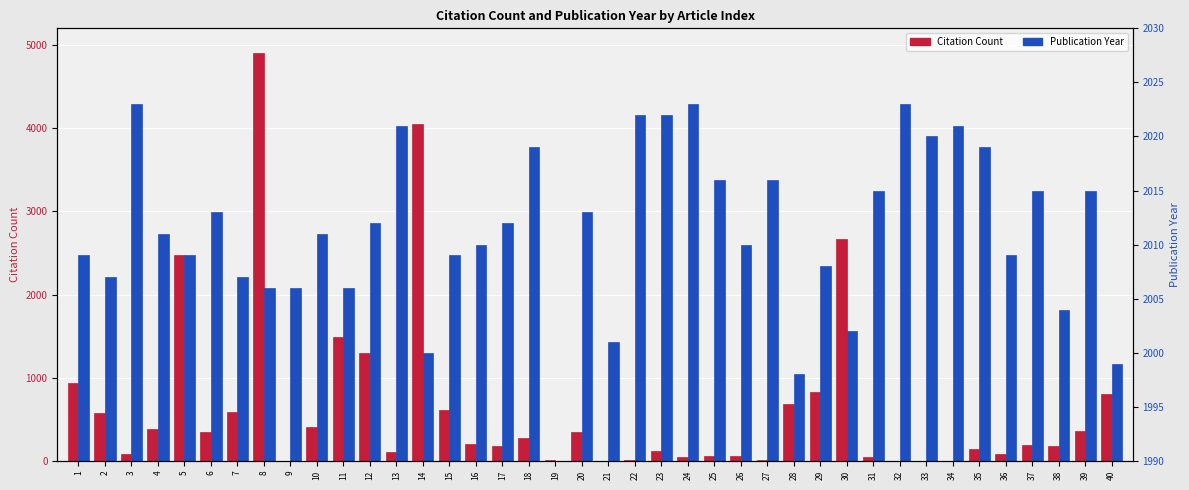

What is the value of the Publication Year (scaled) bar at the 34th from the left?

4030.0